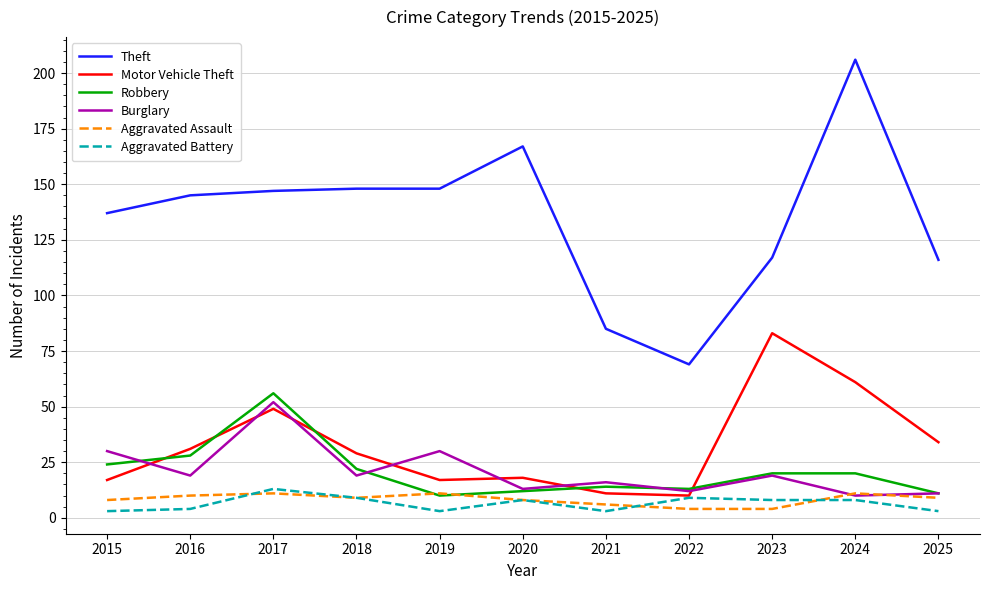

At which label is Robbery closest to 33?

2016